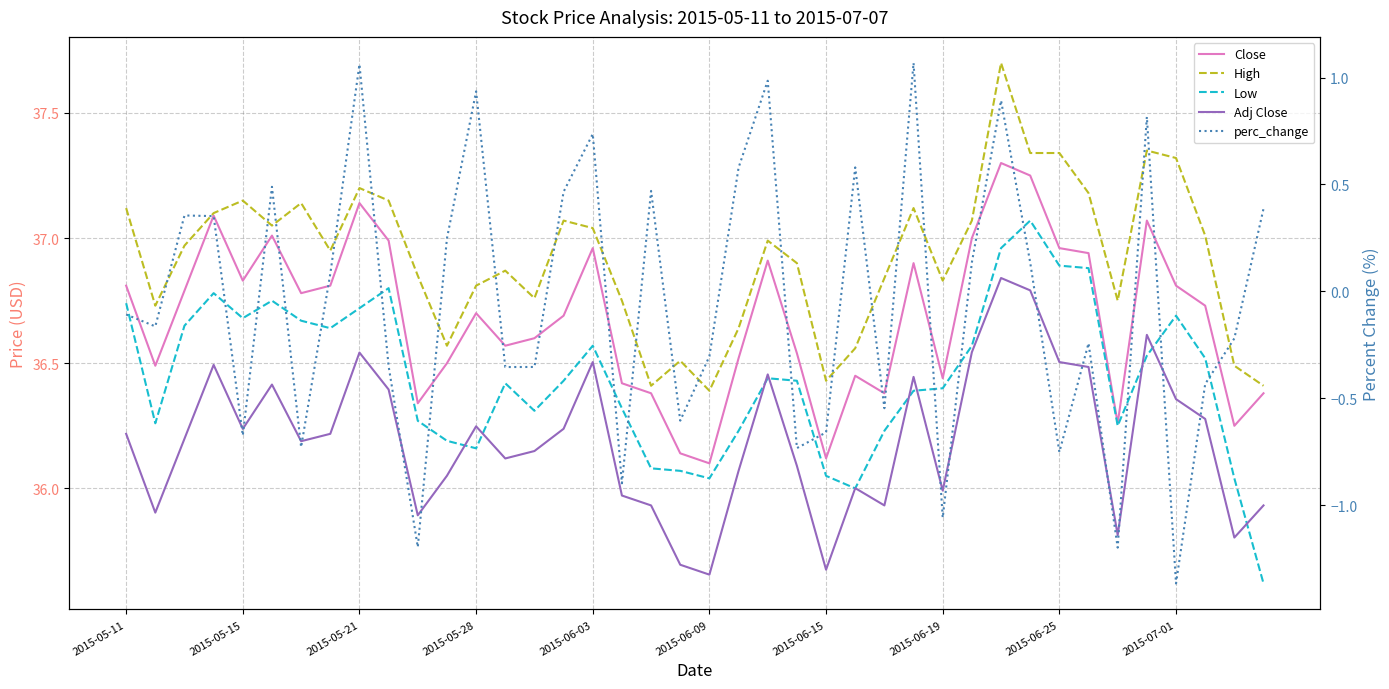

True or false: High and perc_change intersect in this chart.

False